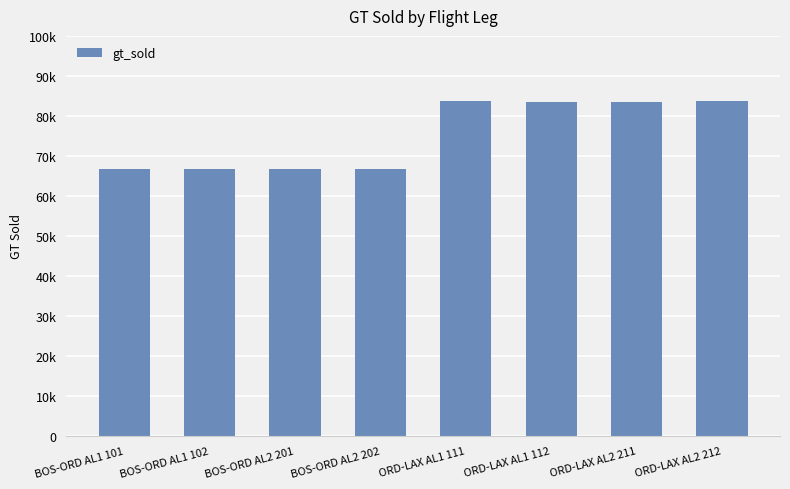

What is the maximum value shown in the chart?

83834